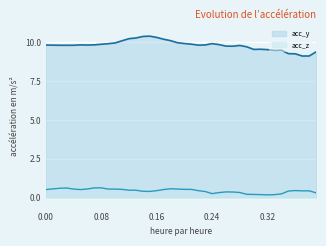

Rank the series by their maximum value, from highest to lowest.

acc_y, acc_z